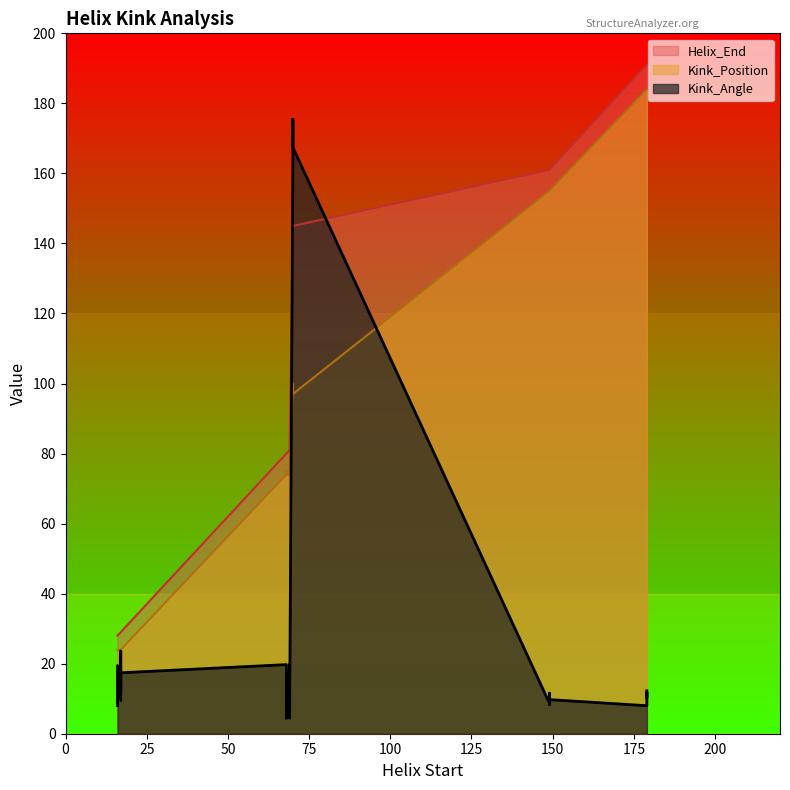

Which series has the widest spread of values?

Kink_Angle